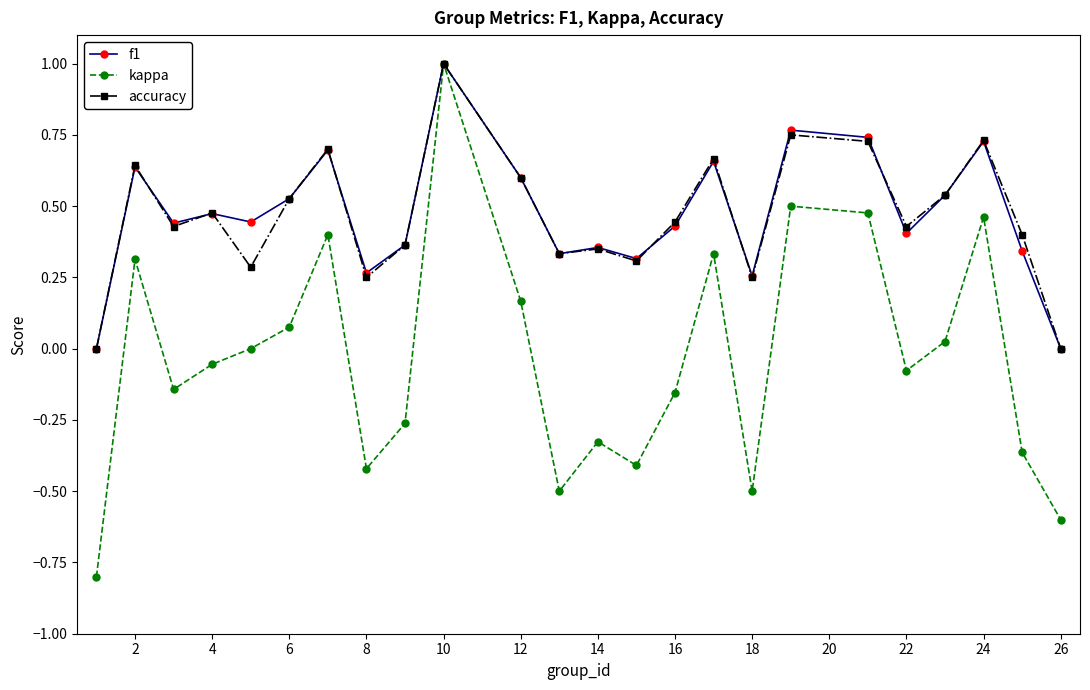

Which series has the largest range (max minus min)?

kappa